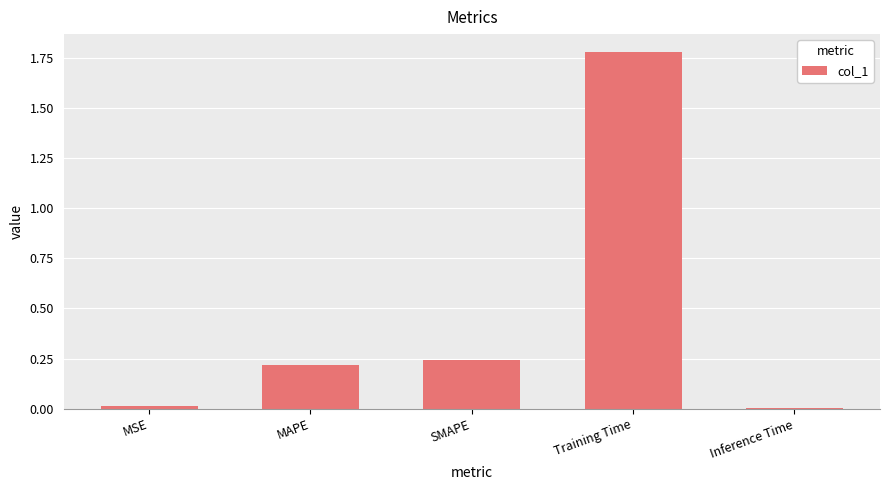

What position from the right is MAPE?

4